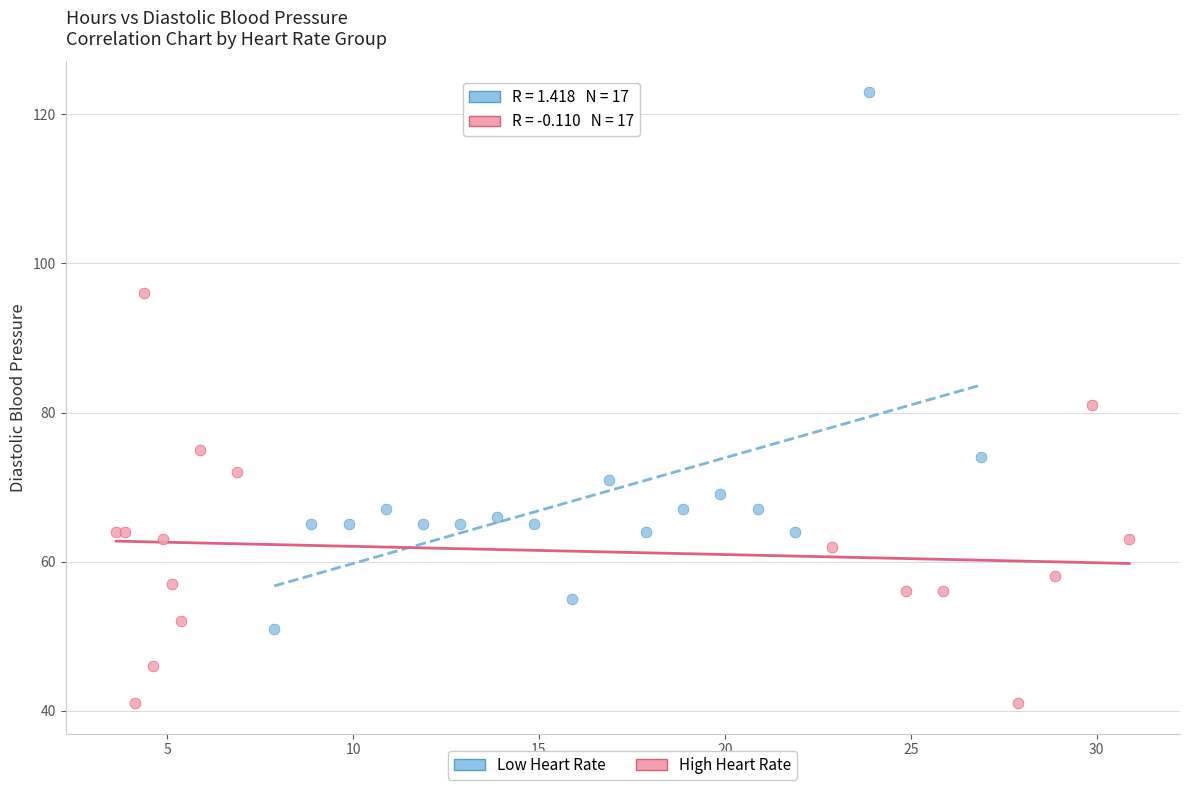

Which series contains the highest Y value?

Low Heart Rate